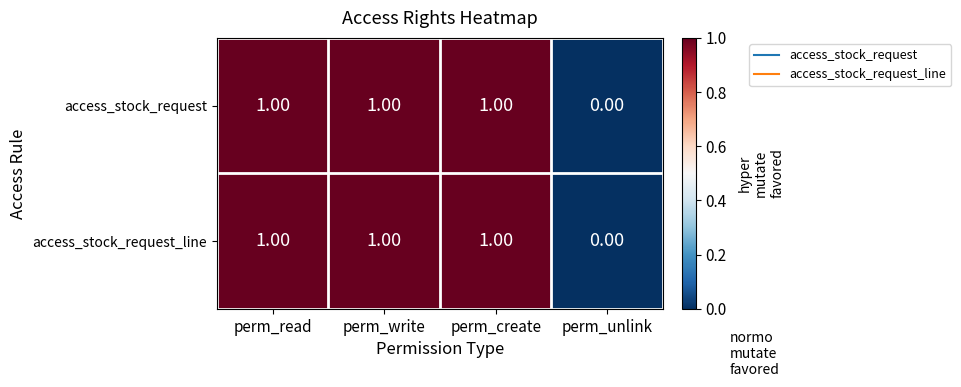

Is the value of access_stock_request_line at perm_create greater than the value of access_stock_request at perm_unlink?

Yes